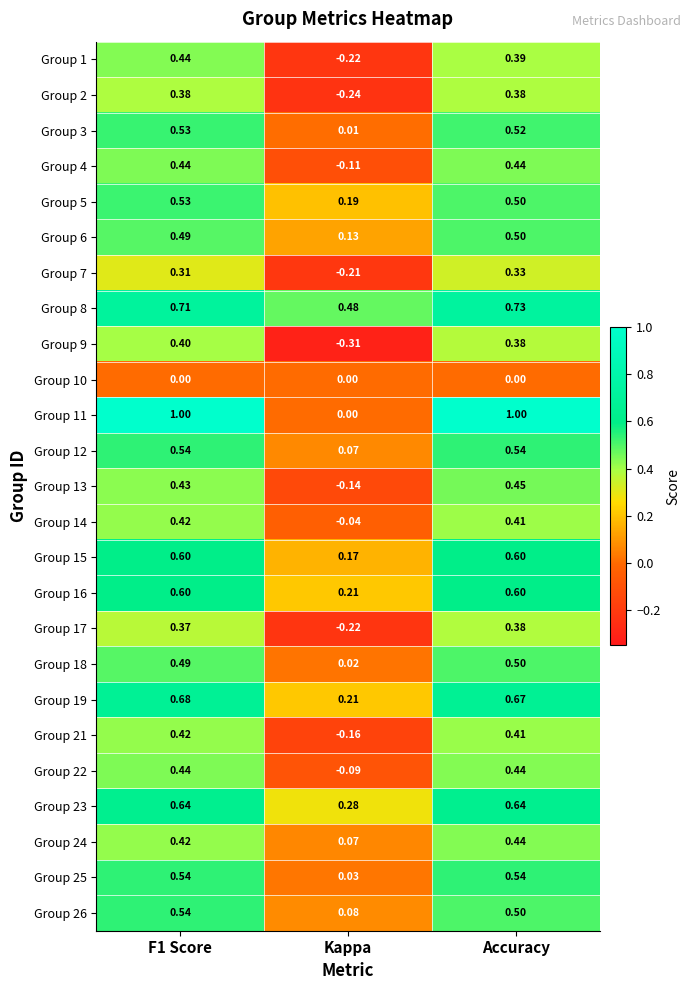

Where is Group 4 nearest to the value 0?

Kappa